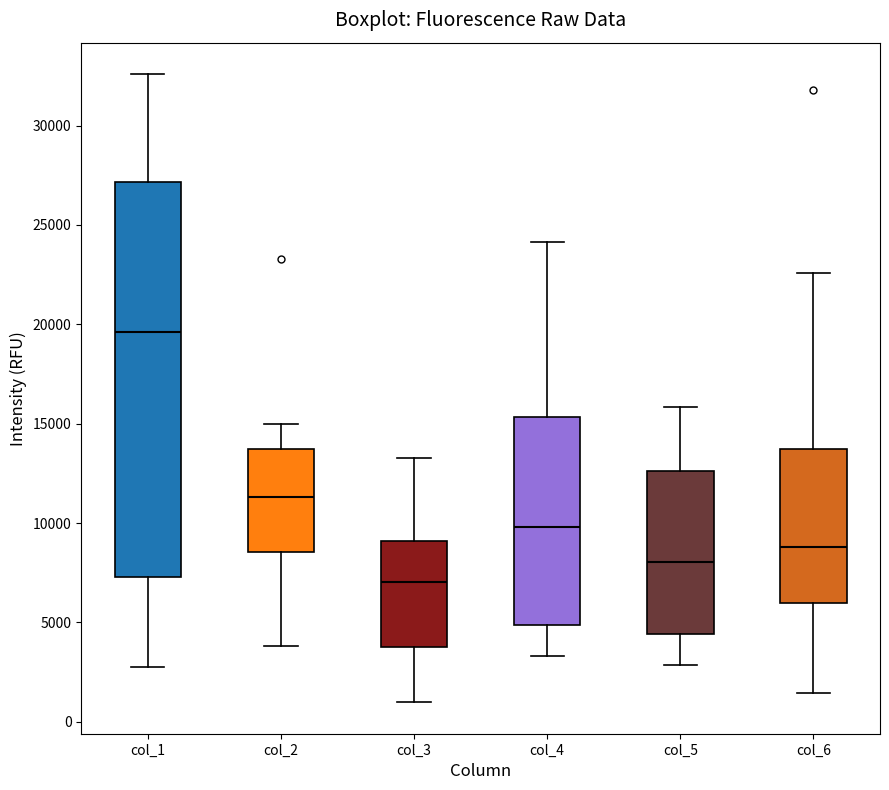

Which box is the tallest, from its lower edge to its upper edge?

col_1